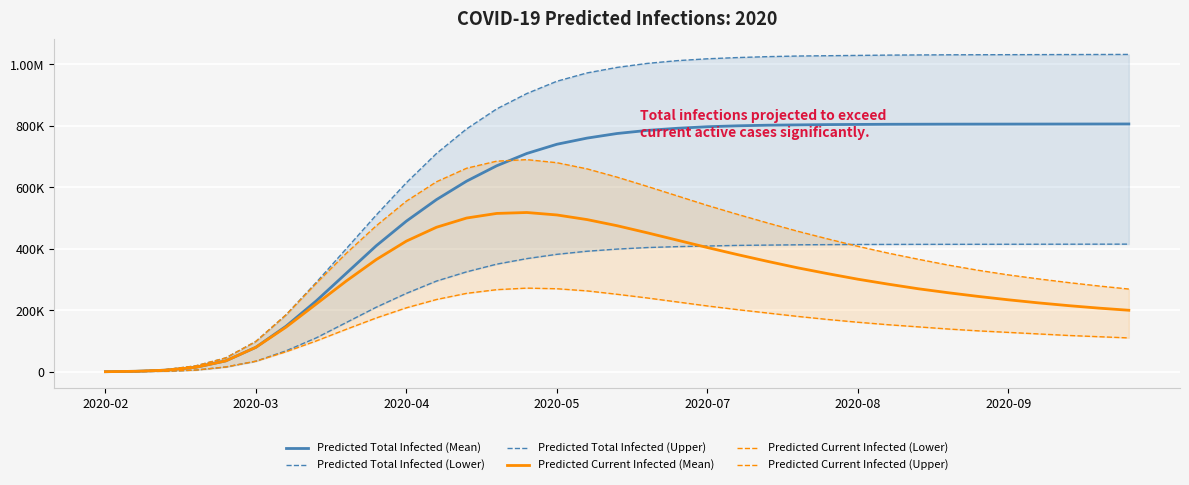

The Predicted Total Infected (Upper) series shows 1680235 at 27. True or false?

False